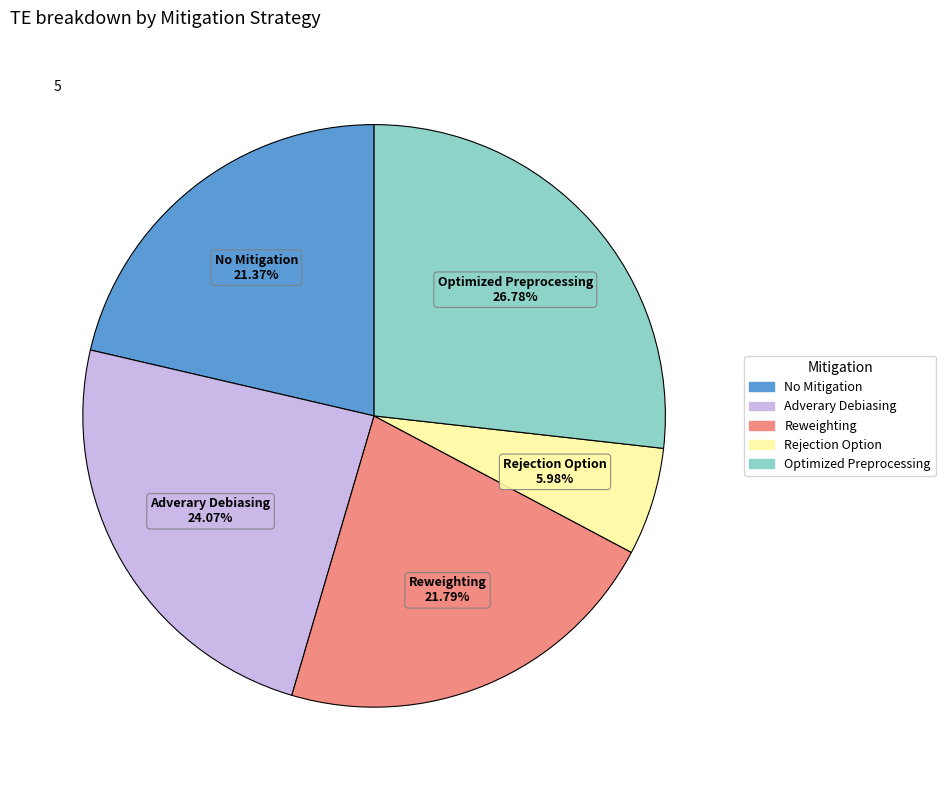

Which has a higher value, No Mitigation or Rejection Option?

No Mitigation